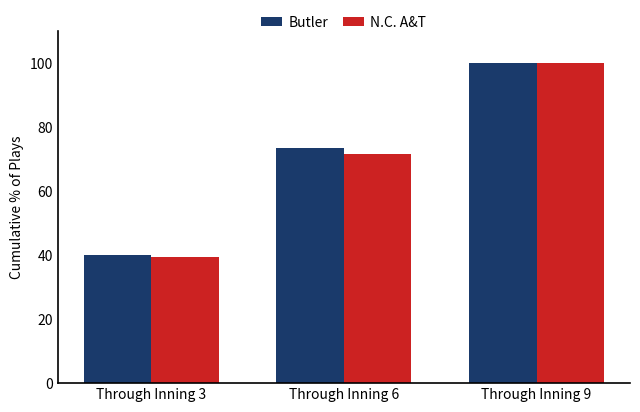

Between Through Inning 3 and Through Inning 9, which series saw the biggest shift?

N.C. A&T